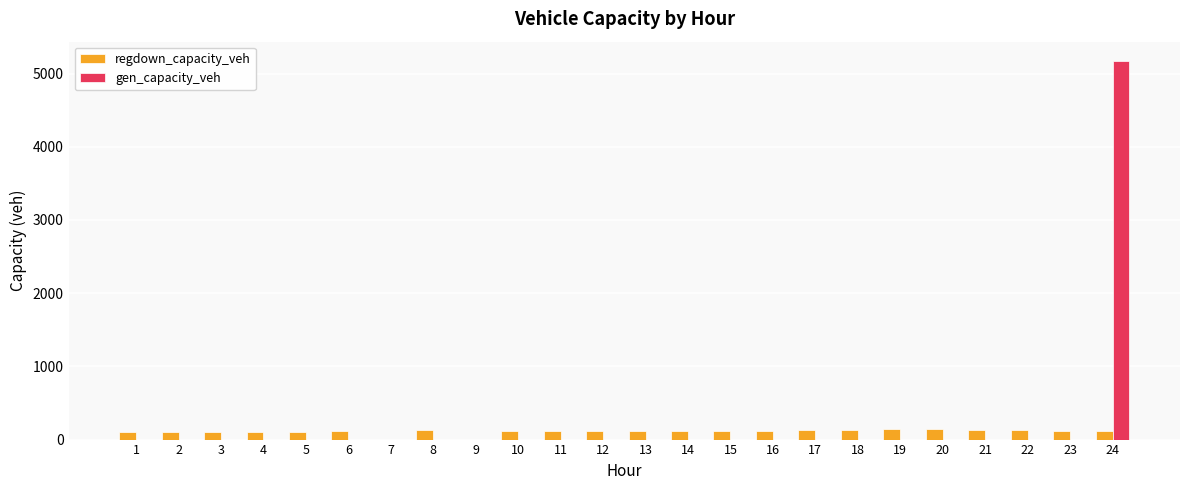

What is the sum of all gen_capacity_veh values?

5177.1